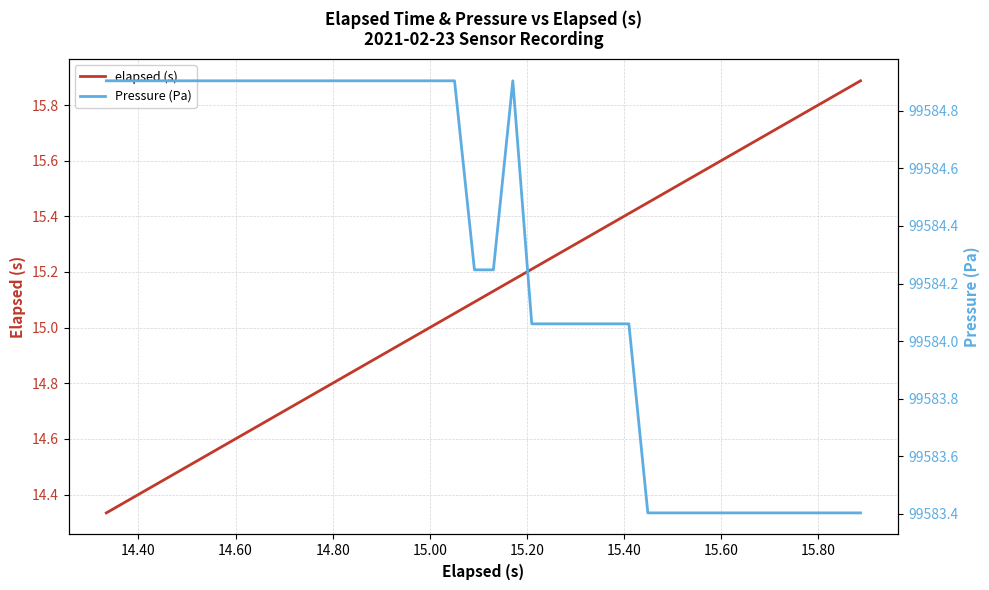

True or false: Pressure (Pa) and elapsed (s) intersect in this chart.

False